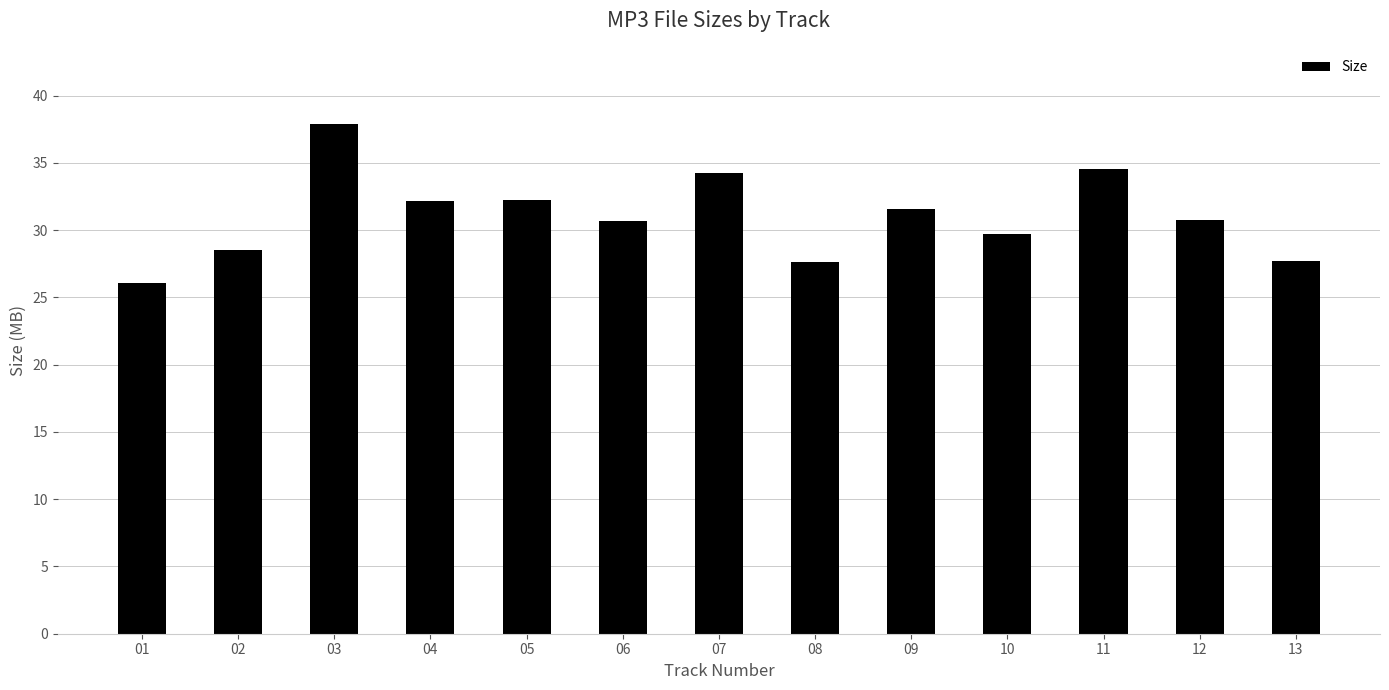

What is the minimum value shown in the chart?

26.1